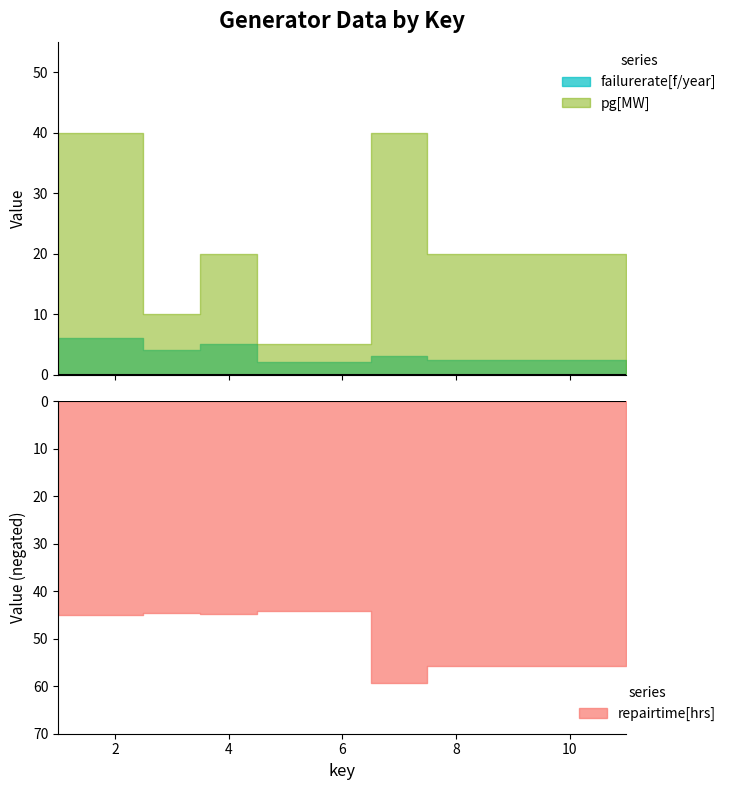

At which category is the sum across all series the highest?

7